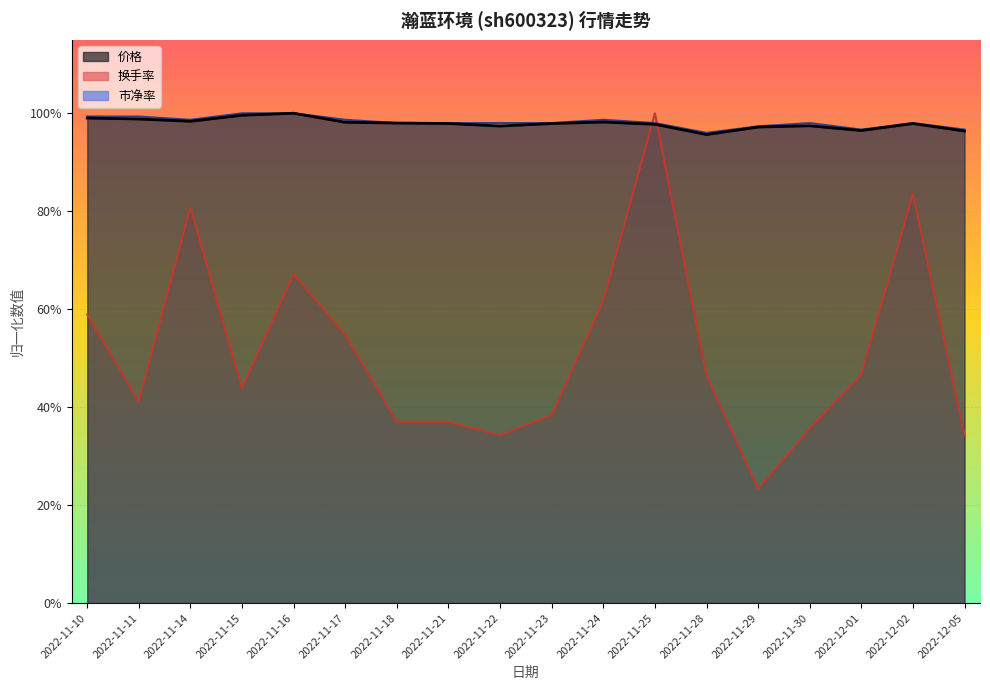

Where is the first local minimum for 价格?

2022-11-14